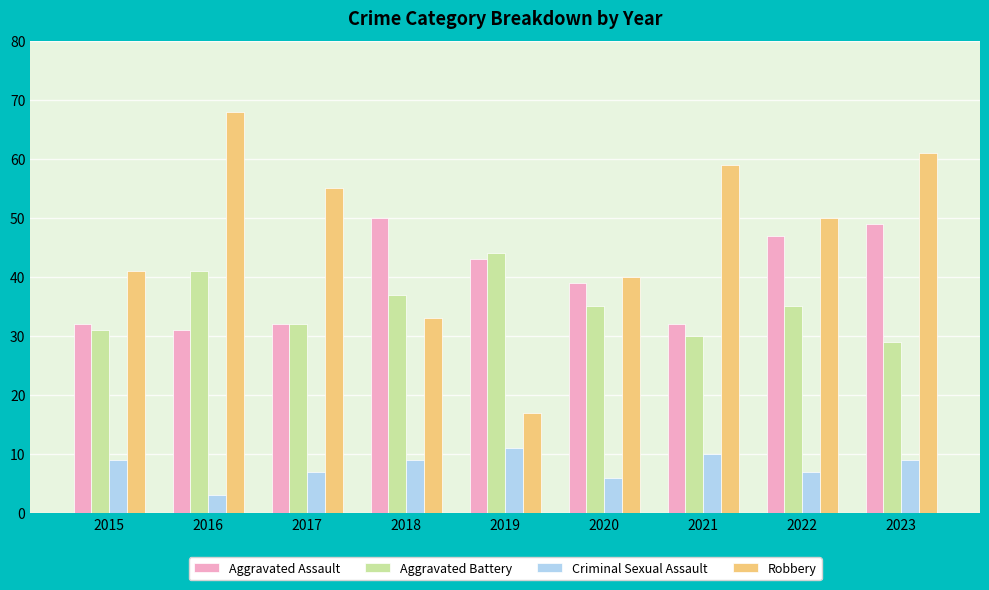

How many values in the Robbery series are below 50?

4